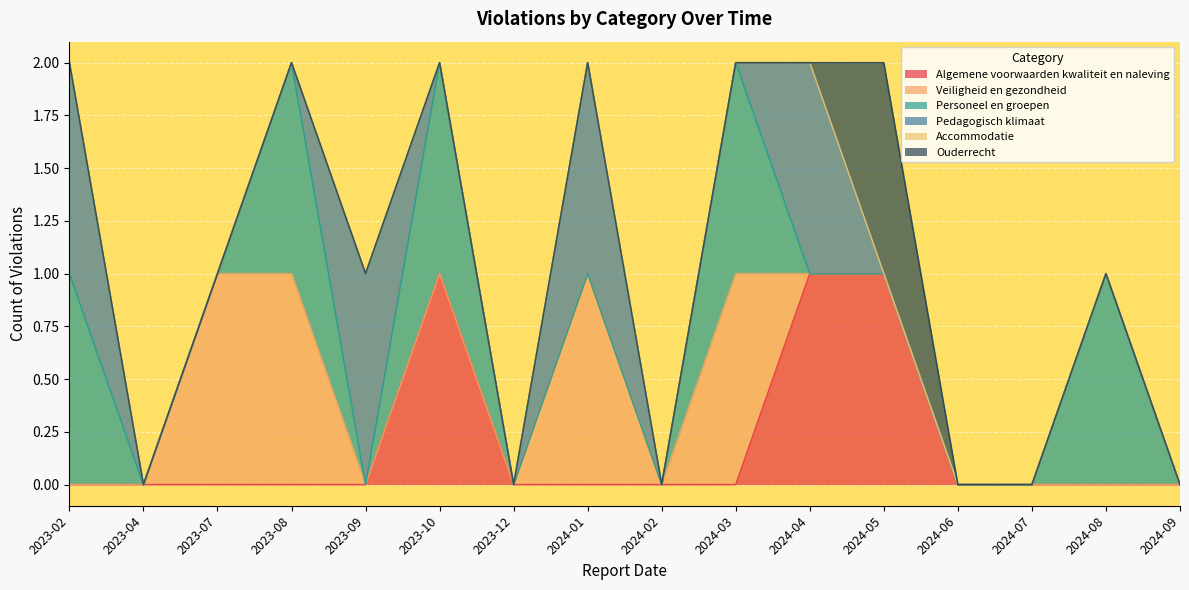

True or false: Accommodatie has more than 2 points higher than both neighbors.

False